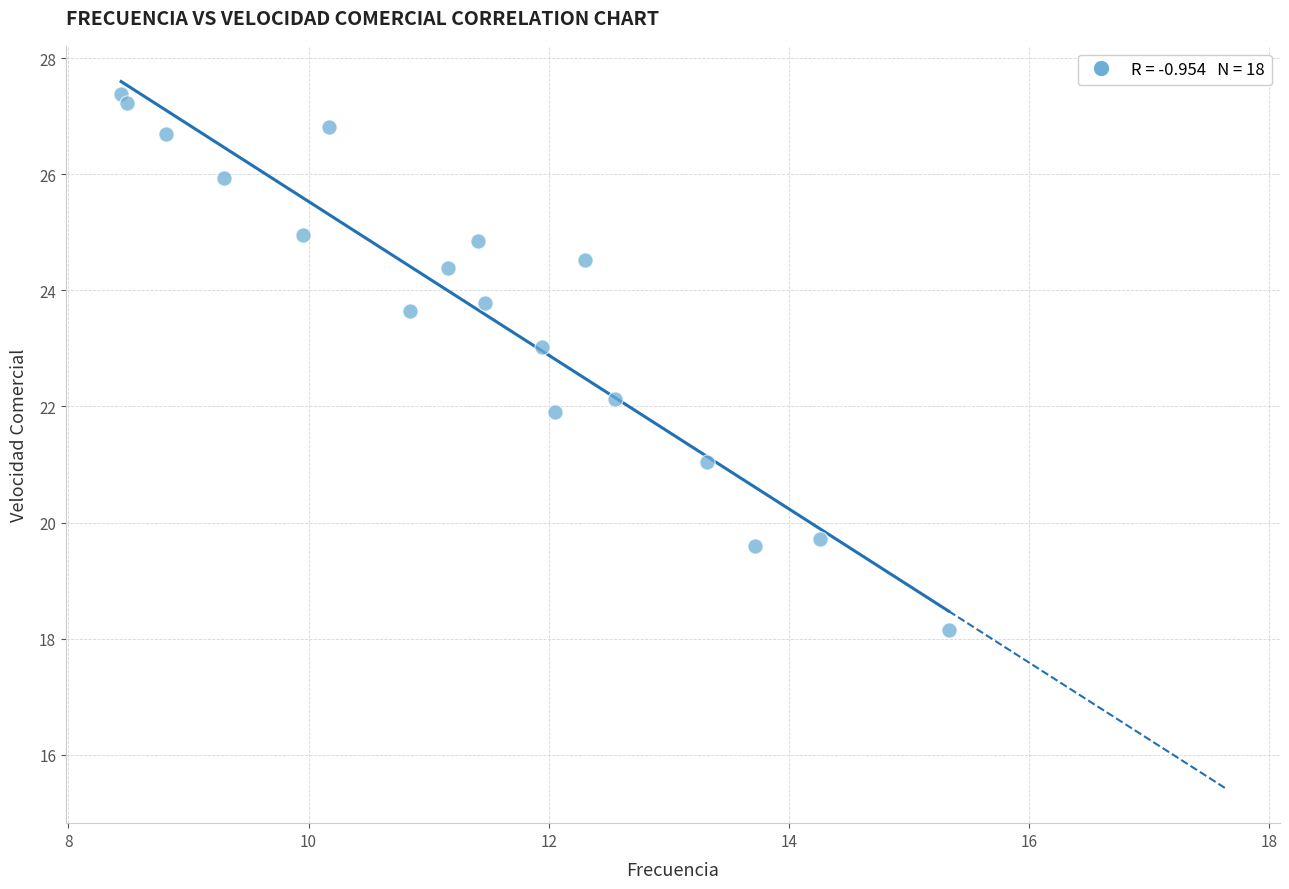

What is the range of Y values (max minus min)?

9.2